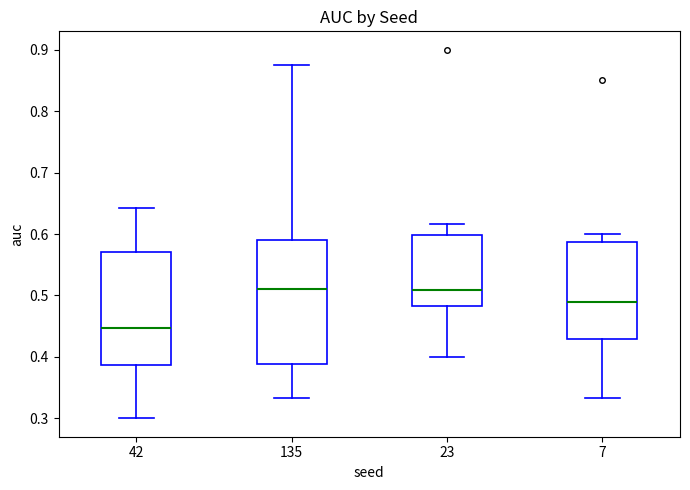

Reading left to right, read every box against the y-axis: the position of its median line, the range the box covers, and the ends of its whiskers. The values are not printed on the chart, so give them approximately, as read against the axis.

42: median 0.45, box 0.39 to 0.57, whiskers 0.30 to 0.64
135: median 0.51, box 0.39 to 0.59, whiskers 0.33 to 0.88
23: median 0.51, box 0.48 to 0.60, whiskers 0.40 to 0.62
7: median 0.49, box 0.43 to 0.59, whiskers 0.33 to 0.60